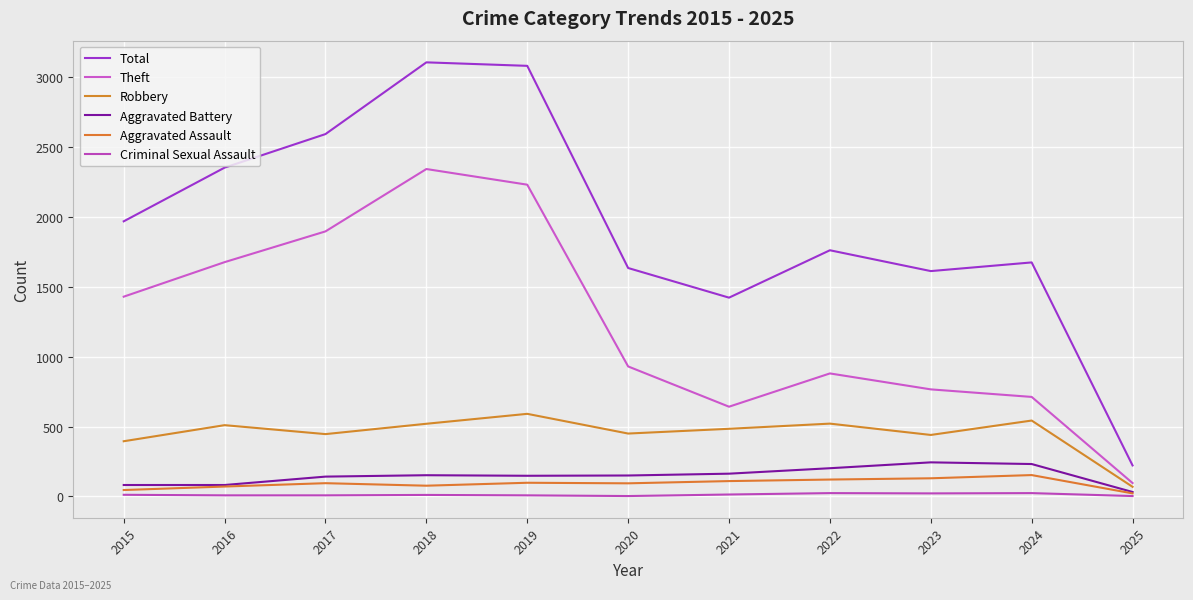

Does the chart display data point markers on the line(s)?

No